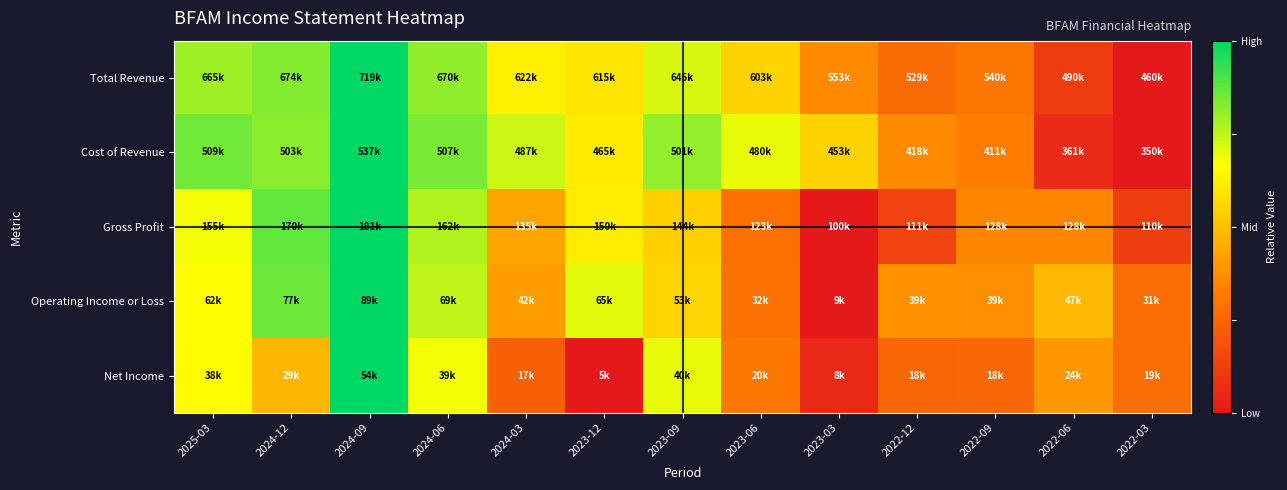

How many series are shown in this chart?

5